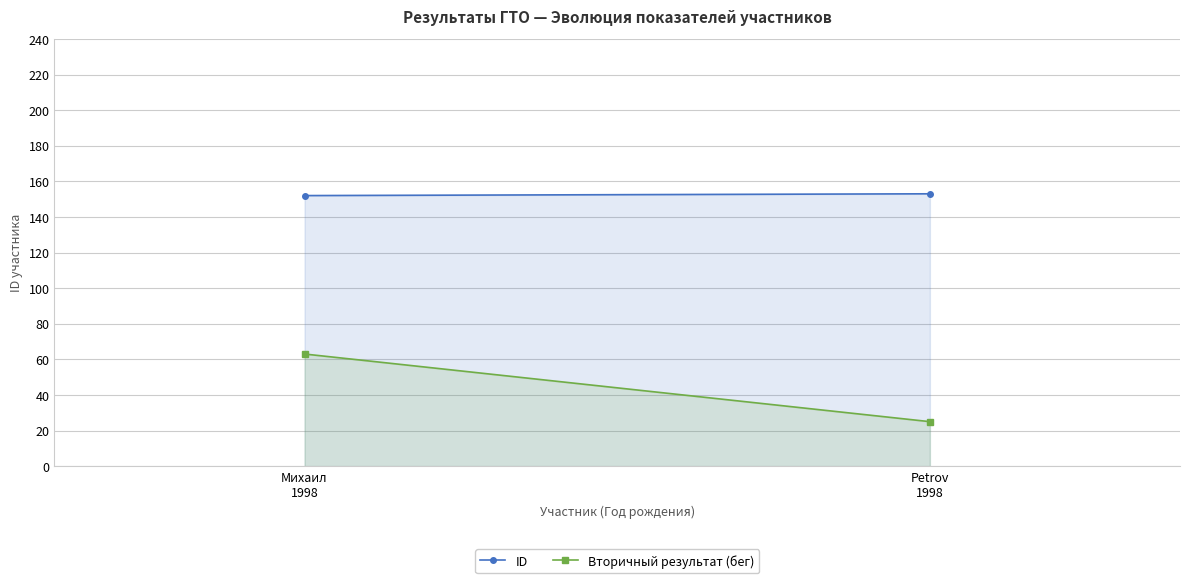

At which label is ID closest to 152?

Михаил
1998